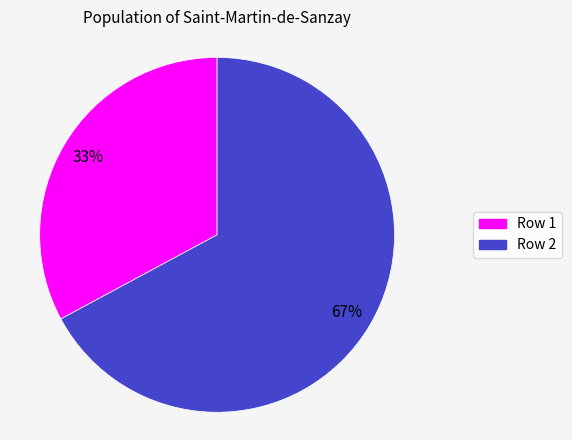

To the nearest percent, what is the average slice percentage?

50%